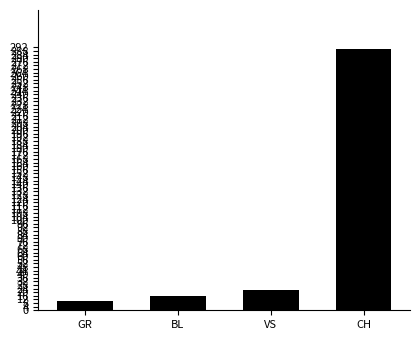

What is the minimum value shown in the chart?

10